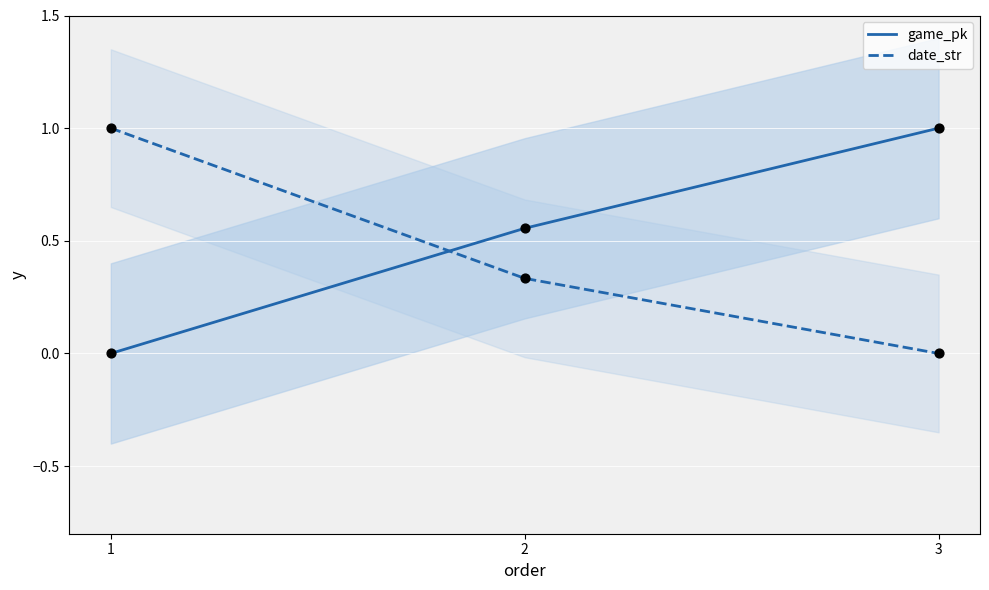

Which series reaches the minimum Y coordinate?

game_pk